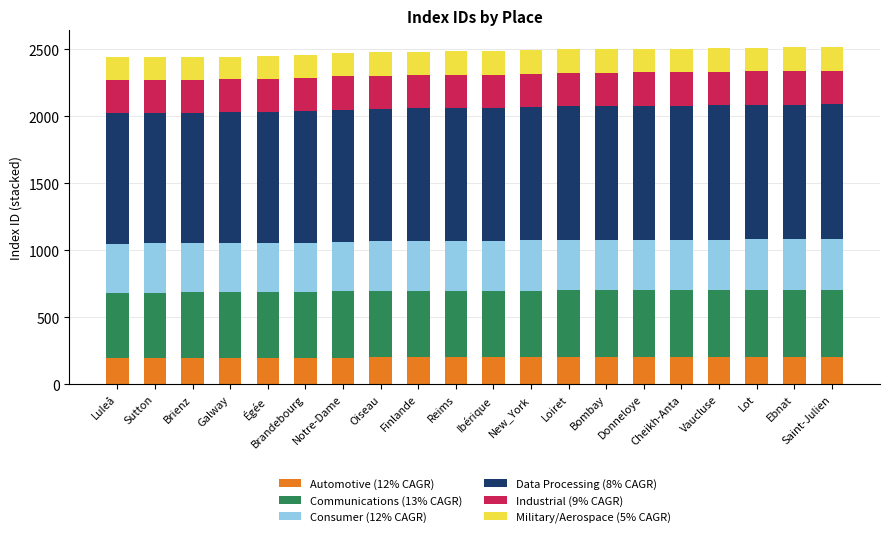

Are the bars horizontal?

No